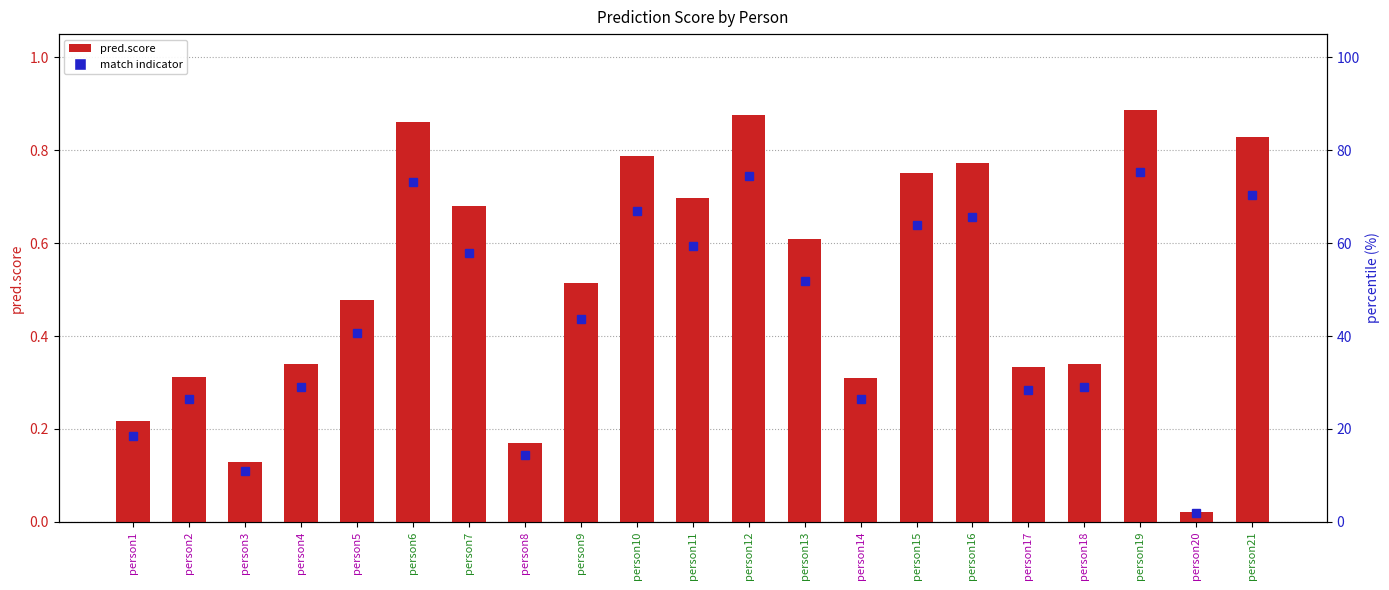

What is the sum of all values?

10.9